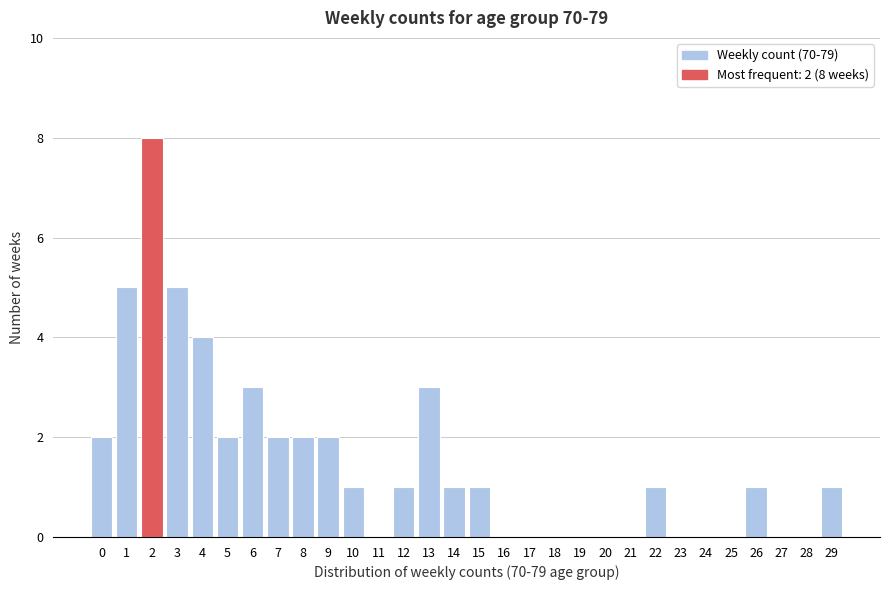

Over which range of the x-axis is the bar tallest?

1.5 to 2.5